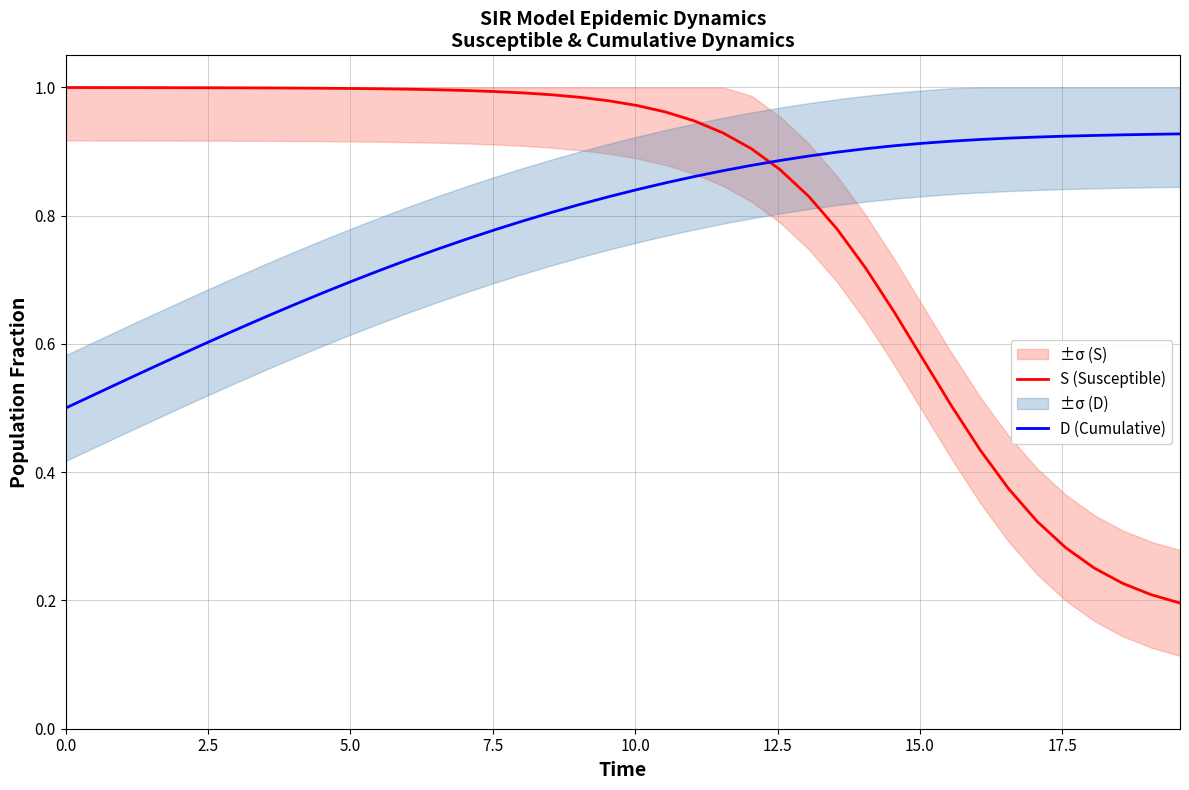

How many times do D (Cumulative) and S (Susceptible) cross each other?

1